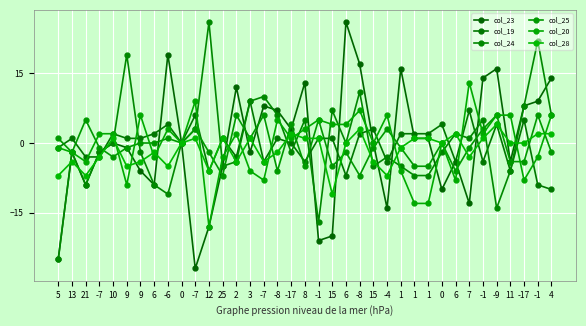

How many distinct data groups are displayed?

6